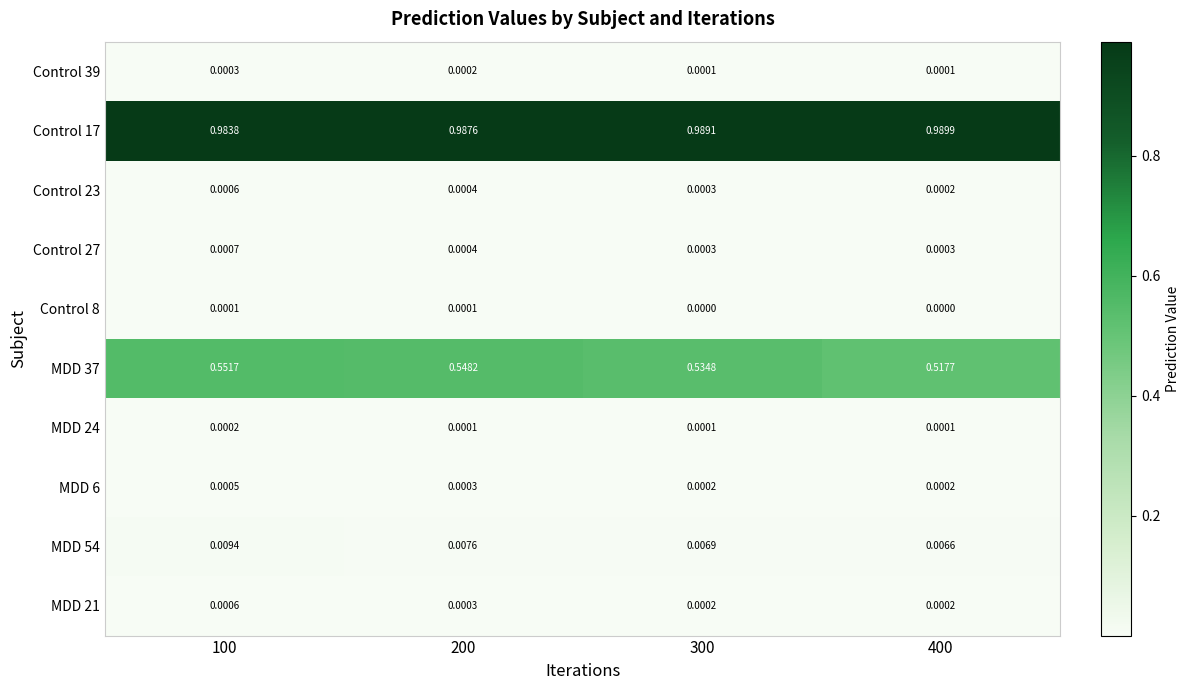

At which category is the sum across all series the highest?

100